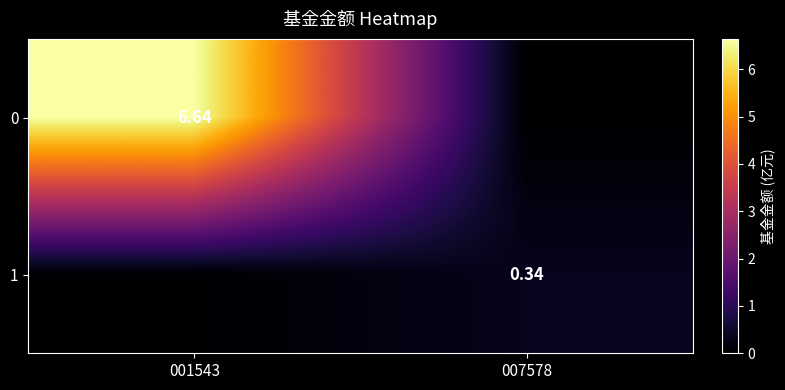

What is the total value across all series at 007578?

0.3